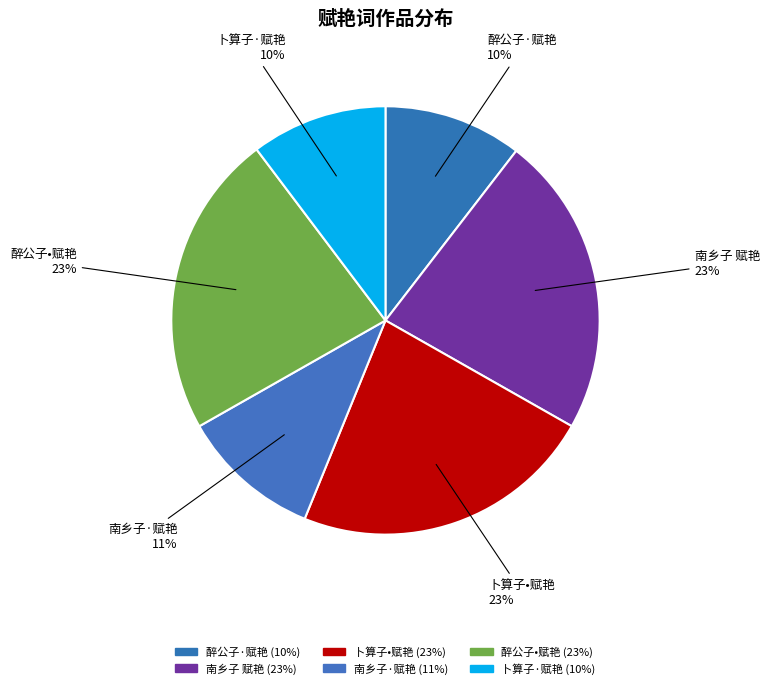

Is there a majority slice in this chart?

No